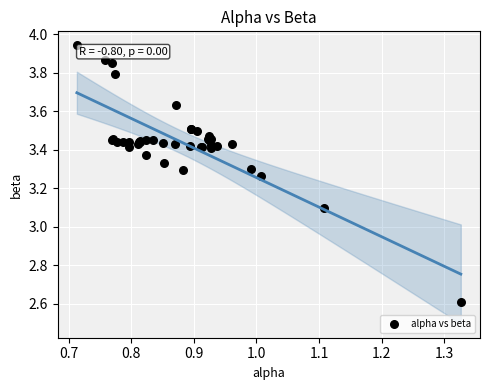

What Y value in the scatter plot is closest to 3?

3.1